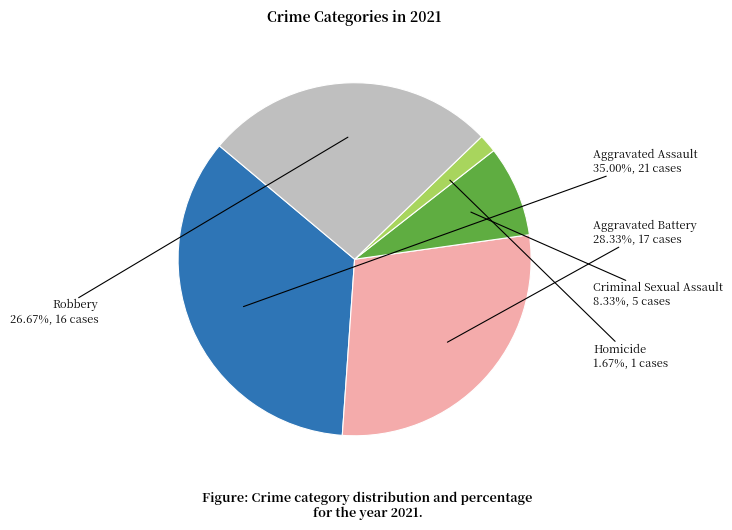

To the nearest percent, what portion does Homicide represent?

2%